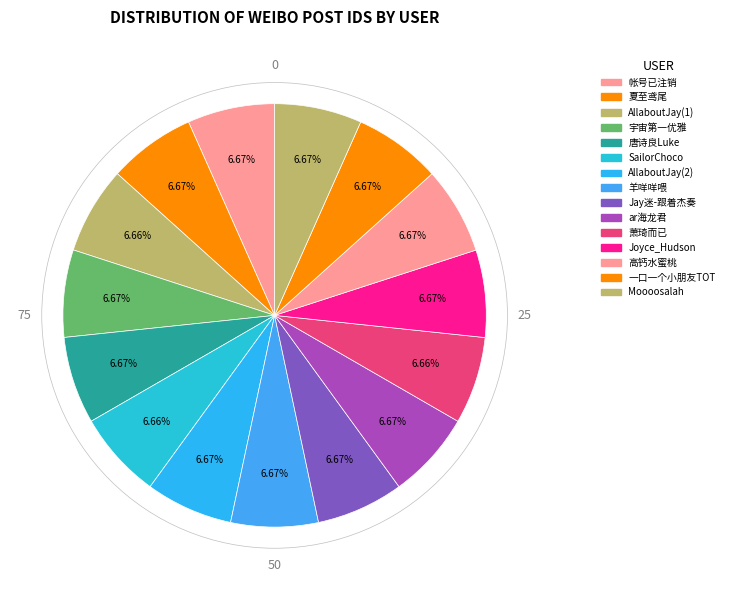

Is 宇宙第一优雅 the majority of the pie?

No